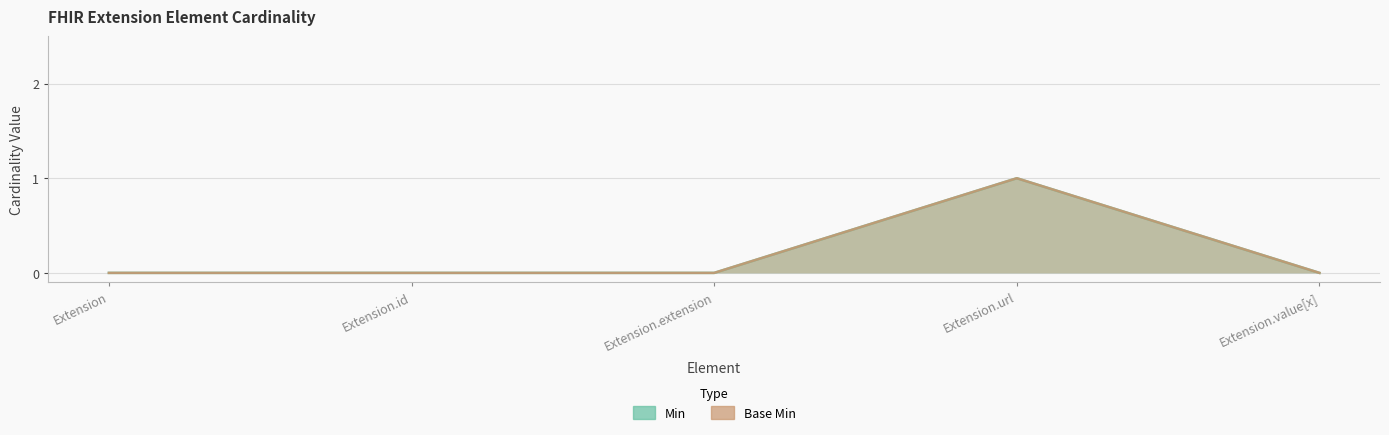

Rank the categories by Base Min value from highest to lowest.

Extension.url, Extension, Extension.id, Extension.extension, Extension.value[x]